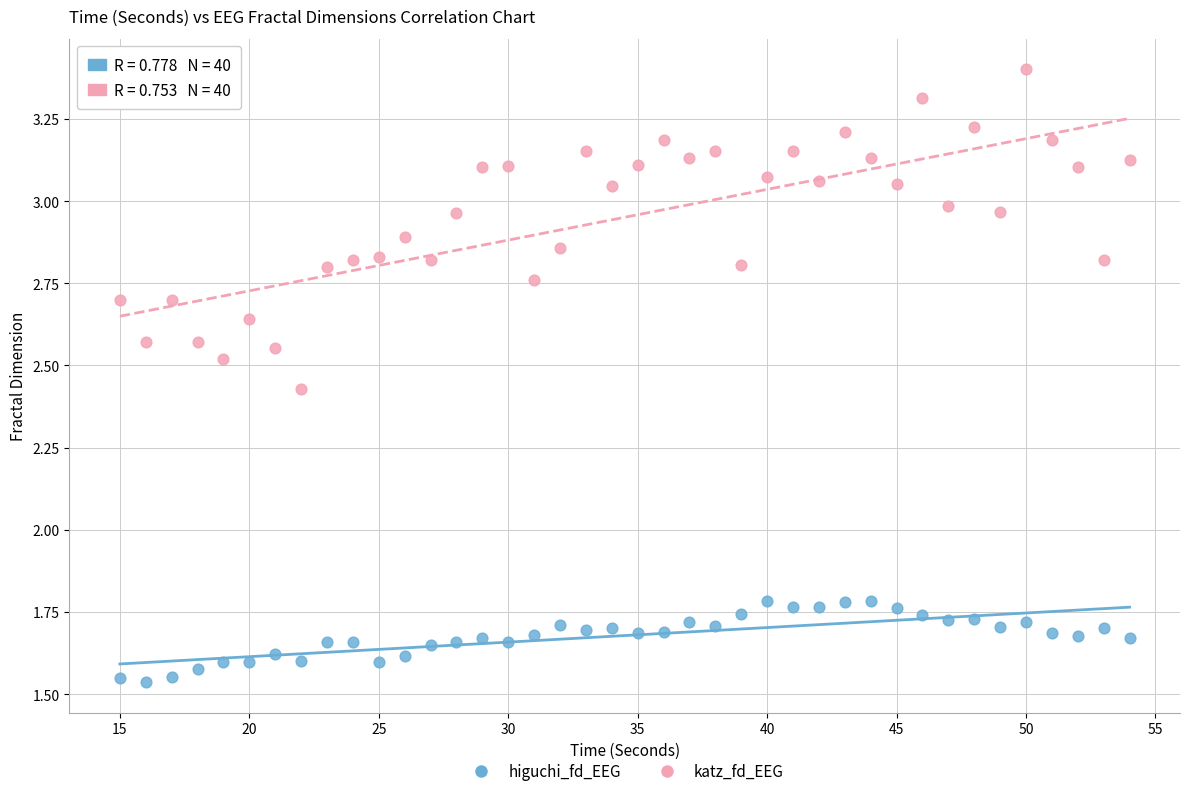

Which series has the largest Y range (max minus min)?

katz_fd_EEG